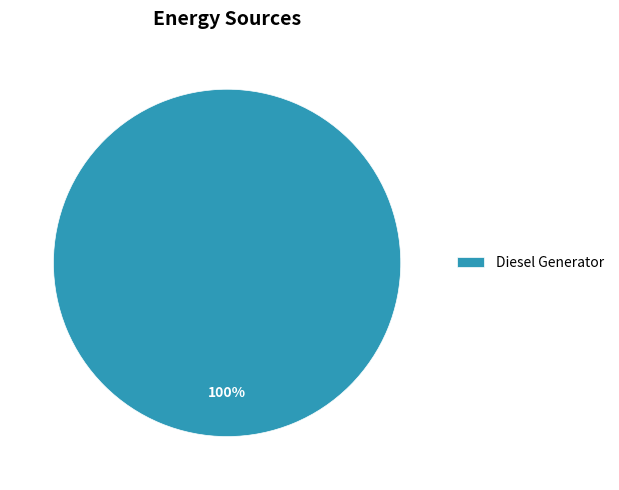

True or false: Diesel Generator accounts for 100% of the total.

True